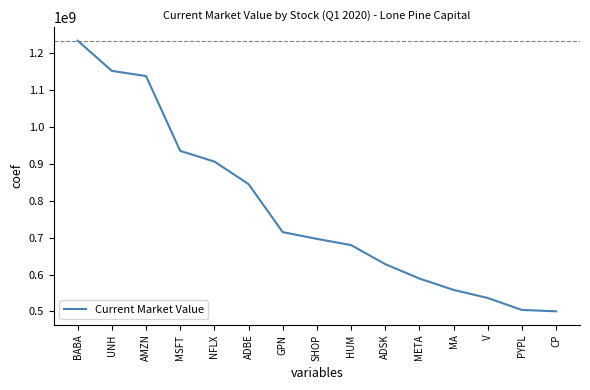

How many lines are shown in the chart?

1